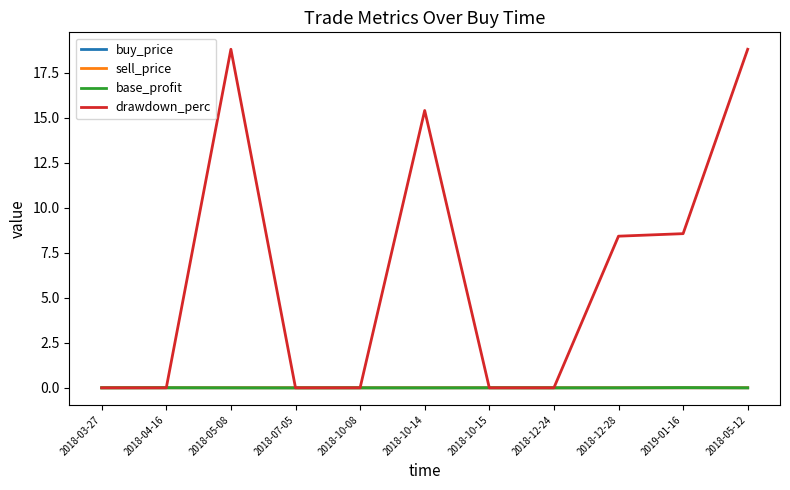

Which series has the largest range (max minus min)?

drawdown_perc